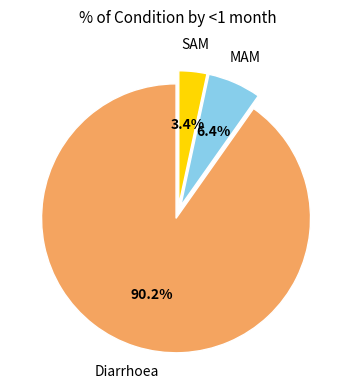

How many segments does this pie chart have?

3